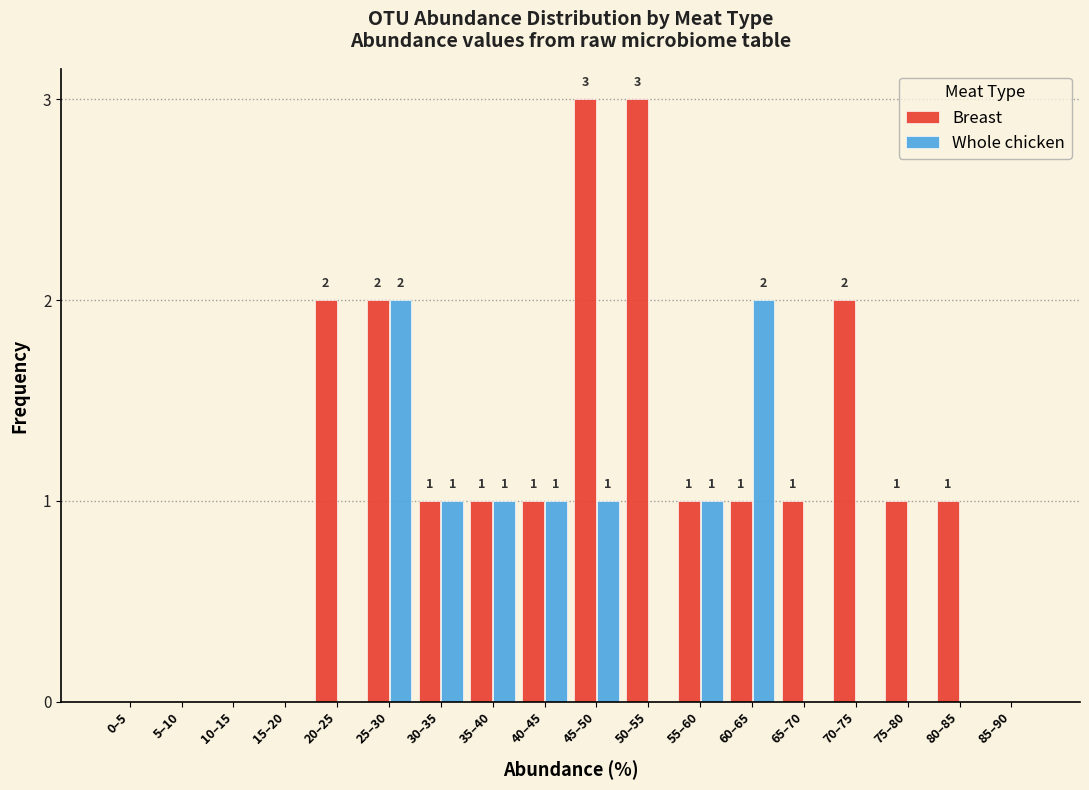

Reading left to right, extract all data points from this chart.

Breast: 0–5=0	5–10=0	10–15=0	15–20=0	20–25=2	25–30=2	30–35=1	35–40=1	40–45=1	45–50=3	50–55=3	55–60=1	60–65=1	65–70=1	70–75=2	75–80=1	80–85=1	85–90=0
Whole chicken: 0–5=0	5–10=0	10–15=0	15–20=0	20–25=0	25–30=2	30–35=1	35–40=1	40–45=1	45–50=1	50–55=0	55–60=1	60–65=2	65–70=0	70–75=0	75–80=0	80–85=0	85–90=0